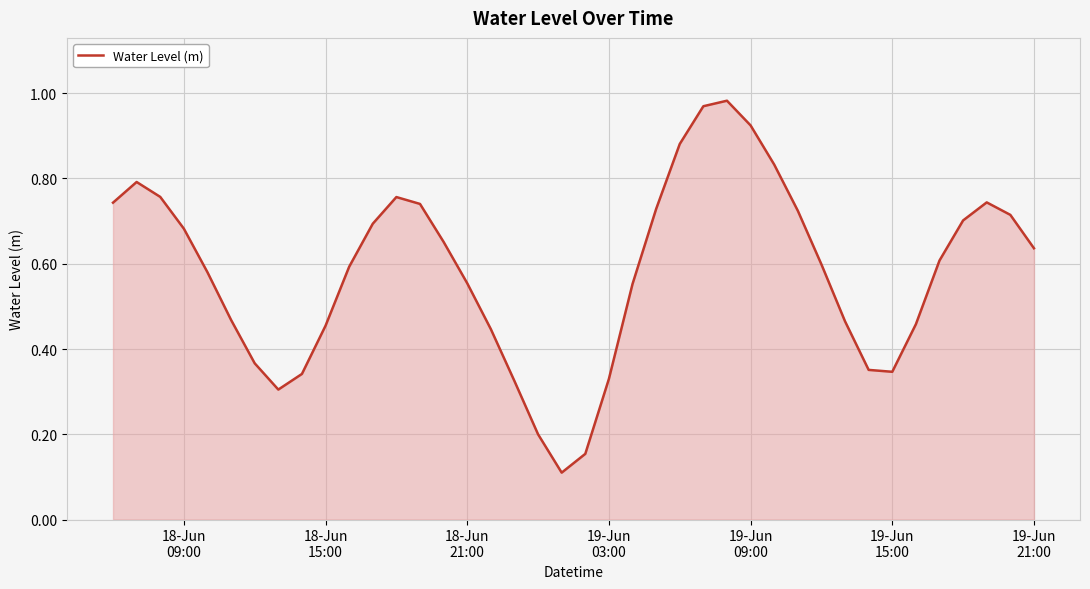

Reading left to right, extract all data points from this chart.

0.7	0.8	0.8	0.7	0.6	0.5	0.4	0.3	0.3	0.5	0.6	0.7	0.8	0.7	0.7	0.6	0.4	0.3	0.2	0.1	0.2	0.3	0.6	0.7	0.9	1.0	1.0	0.9	0.8	0.7	0.6	0.5	0.4	0.3	0.5	0.6	0.7	0.7	0.7	0.6